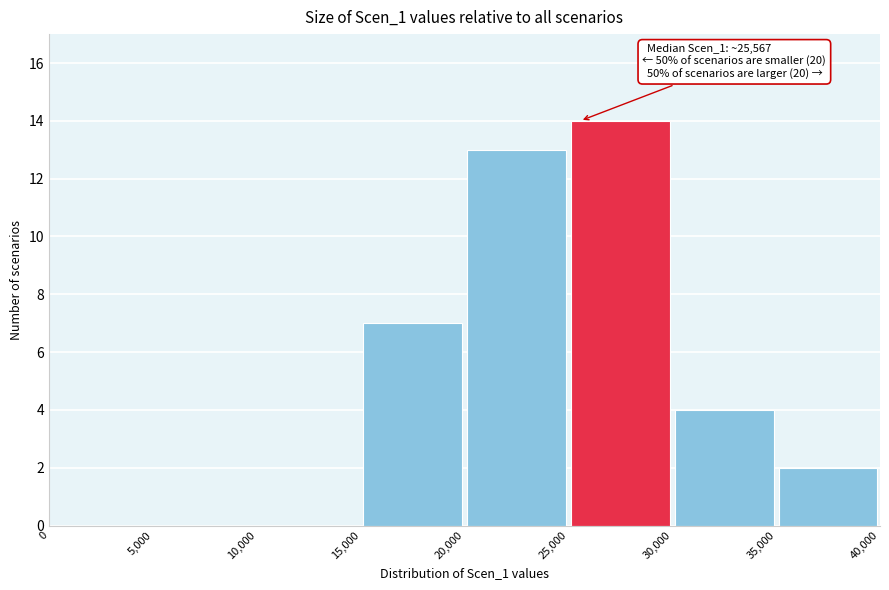

Which range on the x-axis has the tallest bar?

25,000 to 30,000